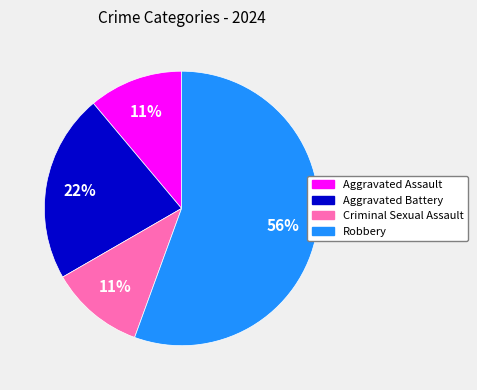

What is the ratio of the value at Robbery to the value at Aggravated Battery?

2.5